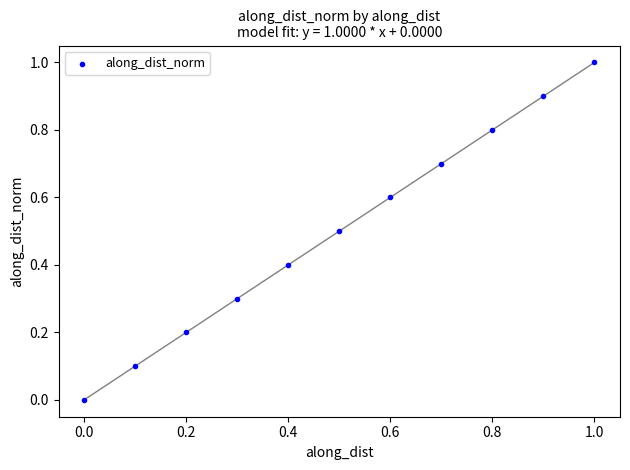

What is the range of X values (max minus min)?

1.0